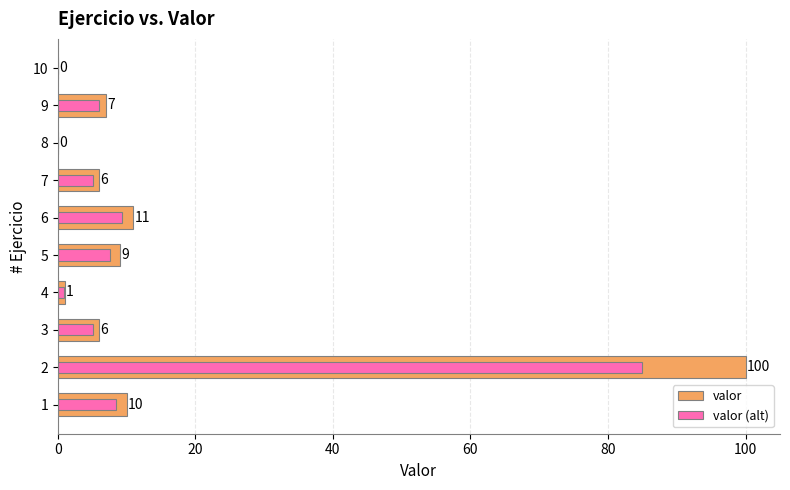

Which series has the largest total across all categories?

valor